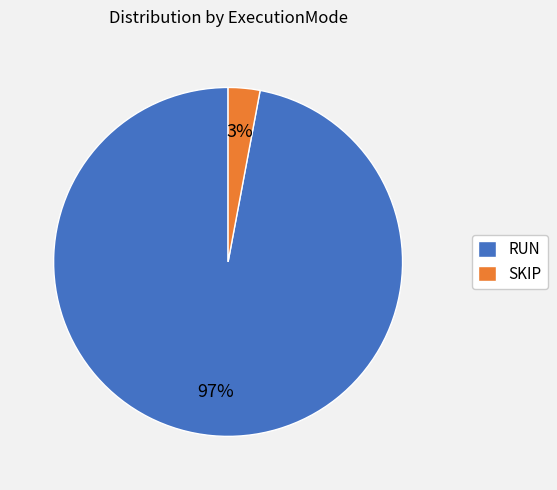

How many segments does this pie chart have?

2